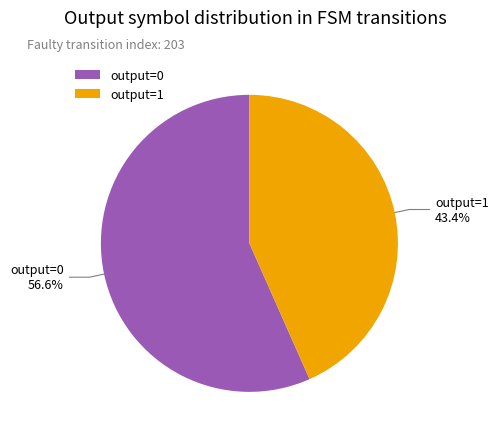

Rank the categories by value from highest to lowest.

output=0, output=1